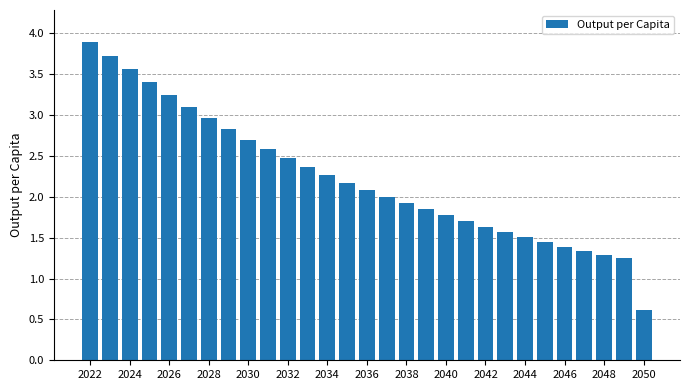

What is the smallest value displayed?

0.6